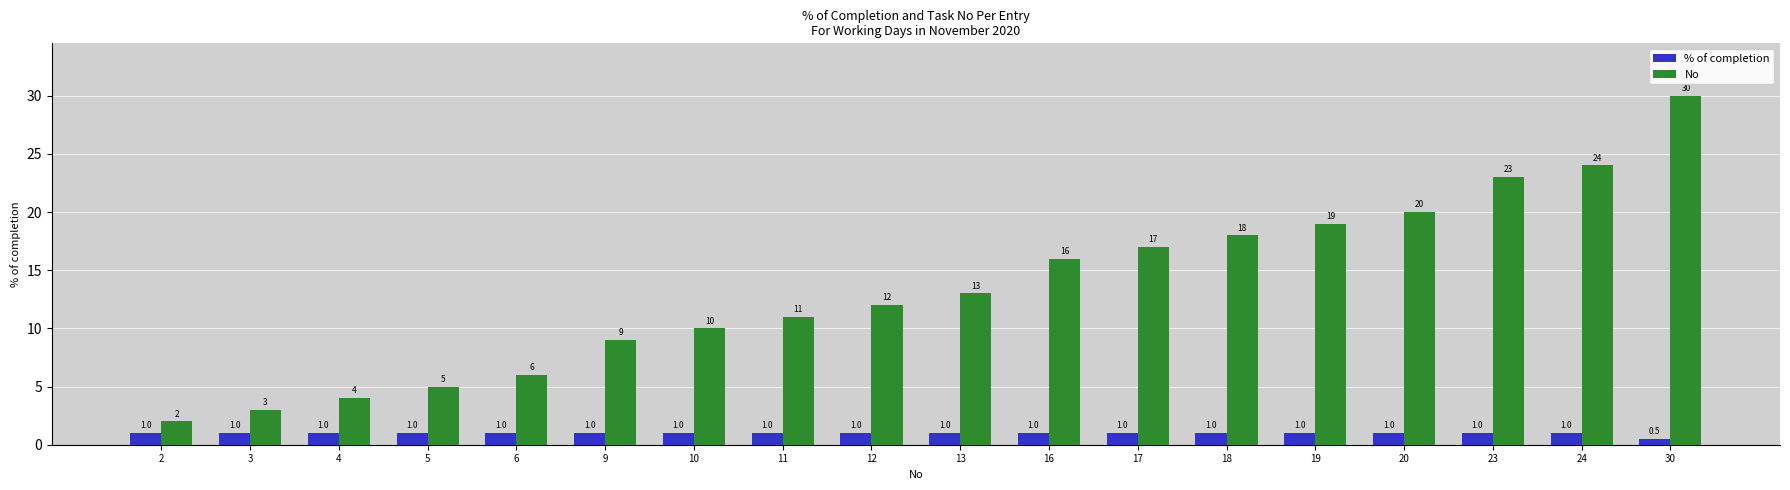

Count the number of data series in this chart.

2